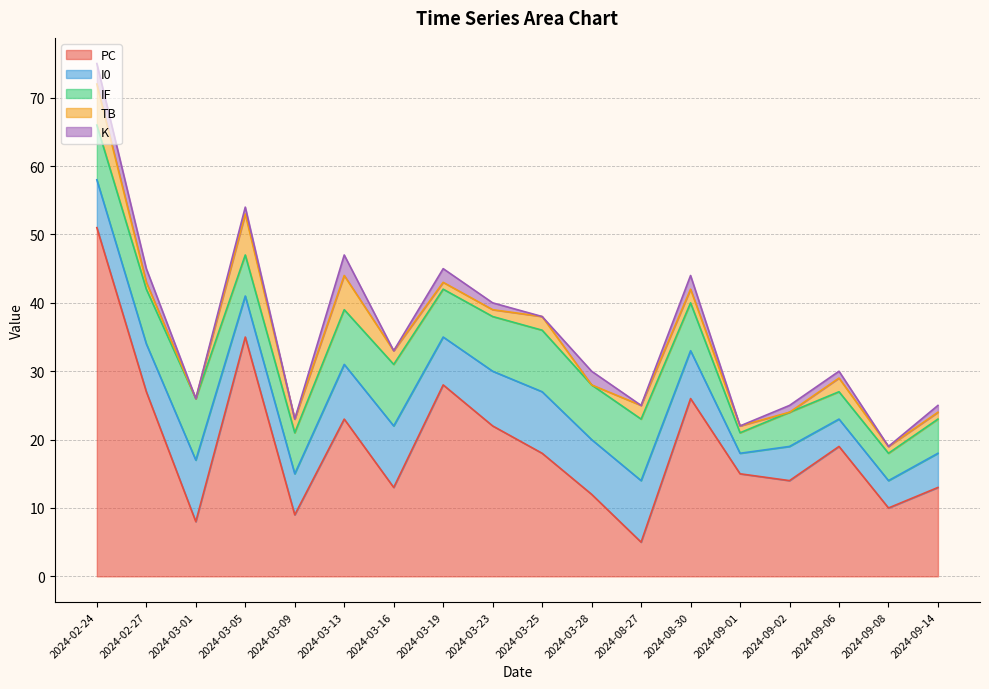

At which category does the chart reach its peak across all series?

2024-02-24